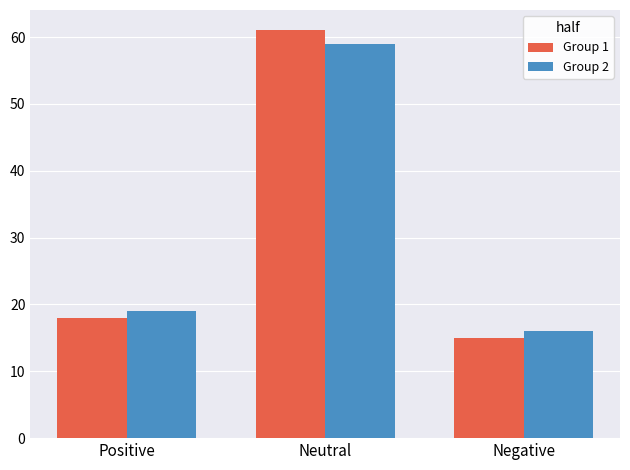

What is the approximate value of Group 2 at Negative?

16